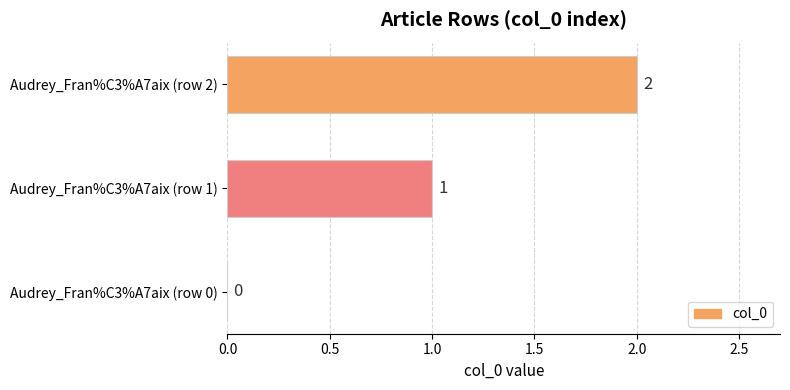

What is the sum of the values at Audrey_Fran%C3%A7aix (row 1) and Audrey_Fran%C3%A7aix (row 2)?

3